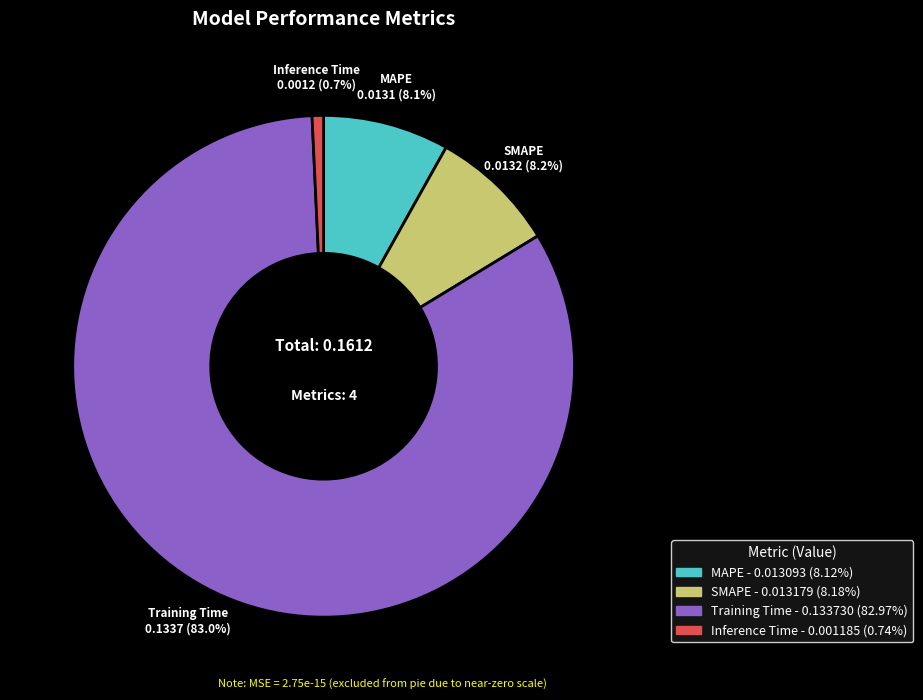

To the nearest percent, what percentage of the pie is Training Time?

83%